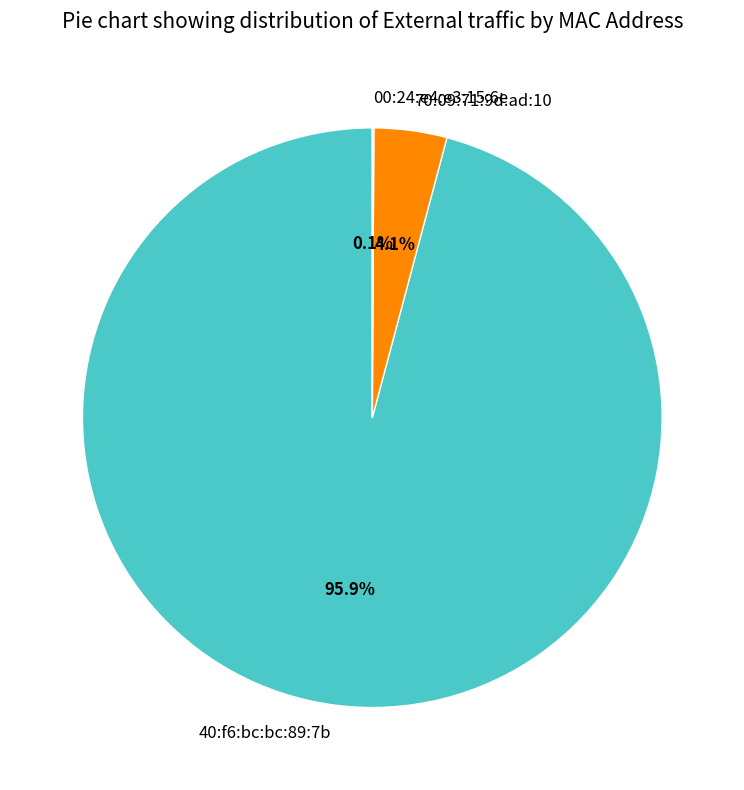

Do 40:f6:bc:bc:89:7b and 70:09:71:9d:ad:10 together represent more than half of the pie?

Yes